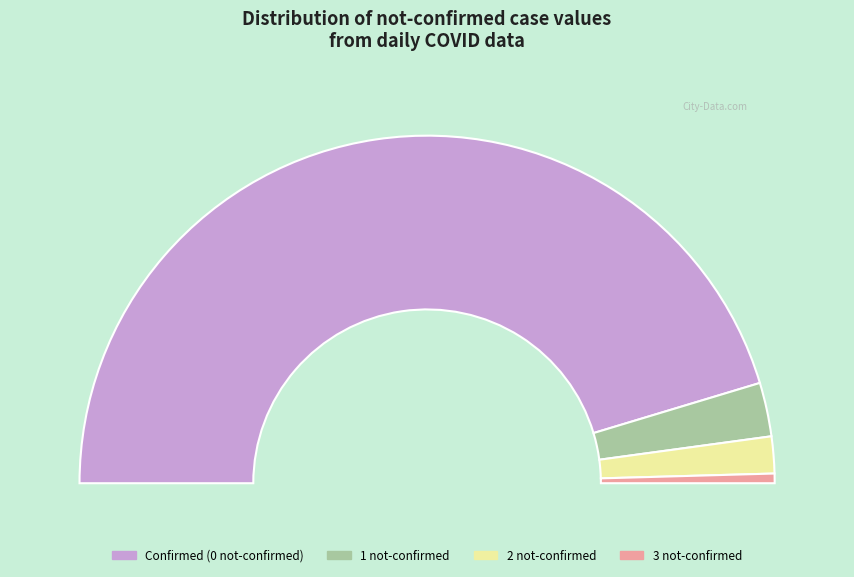

True or false: not-confirmed=1 accounts for 5% of the total.

True